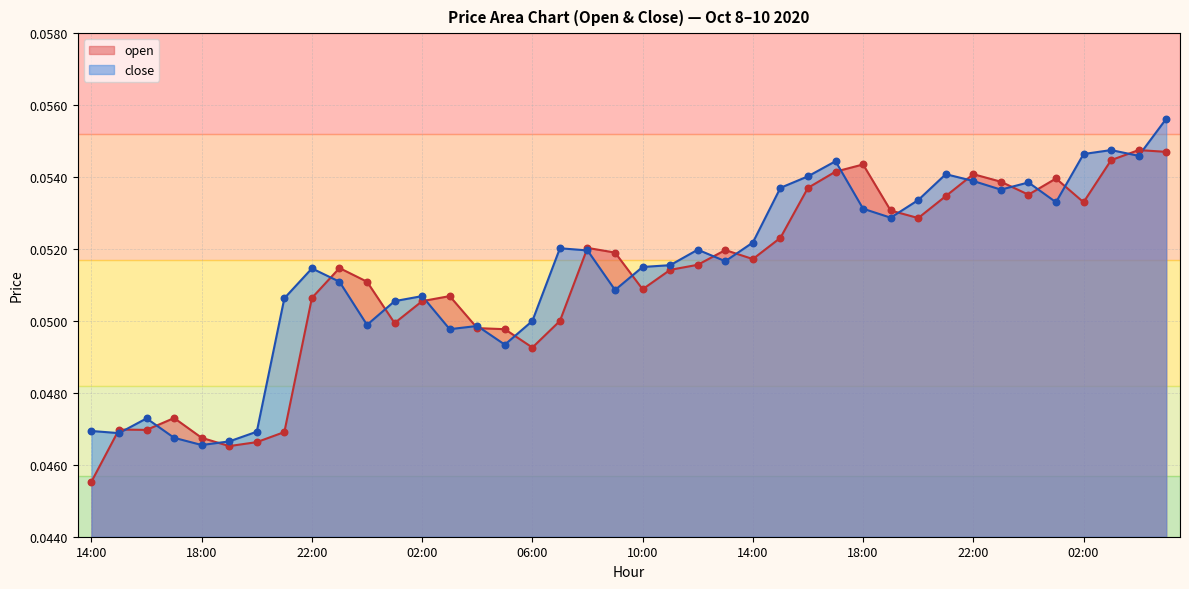

What is the total value across all series at 23:00?

0.1